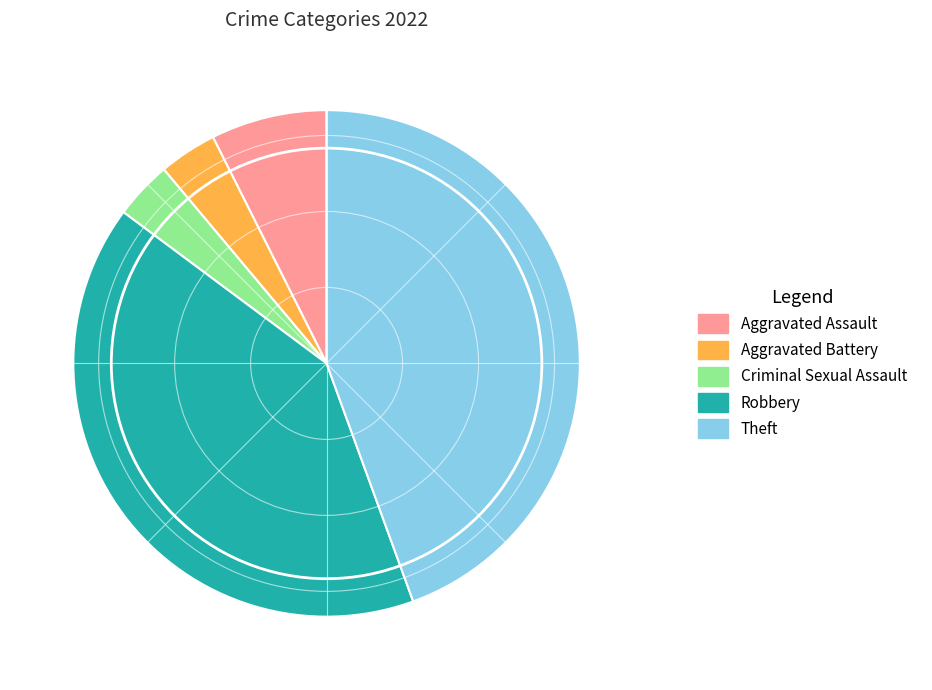

Between Criminal Sexual Assault and Theft, which is larger?

Theft